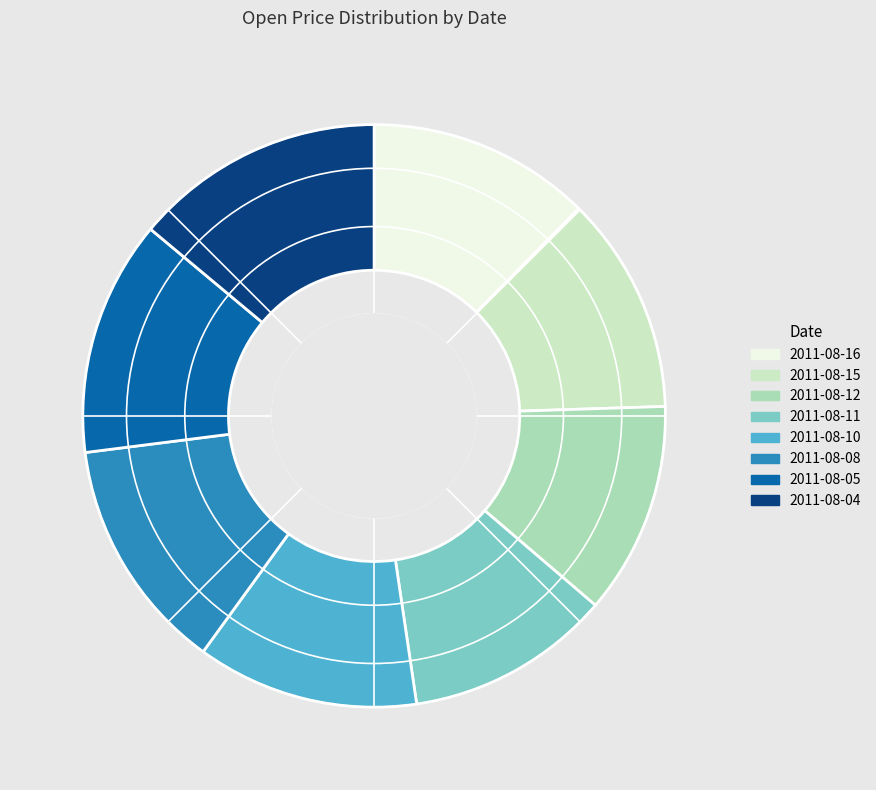

Which has a higher value, 2011-08-16 or 2011-08-12?

2011-08-16